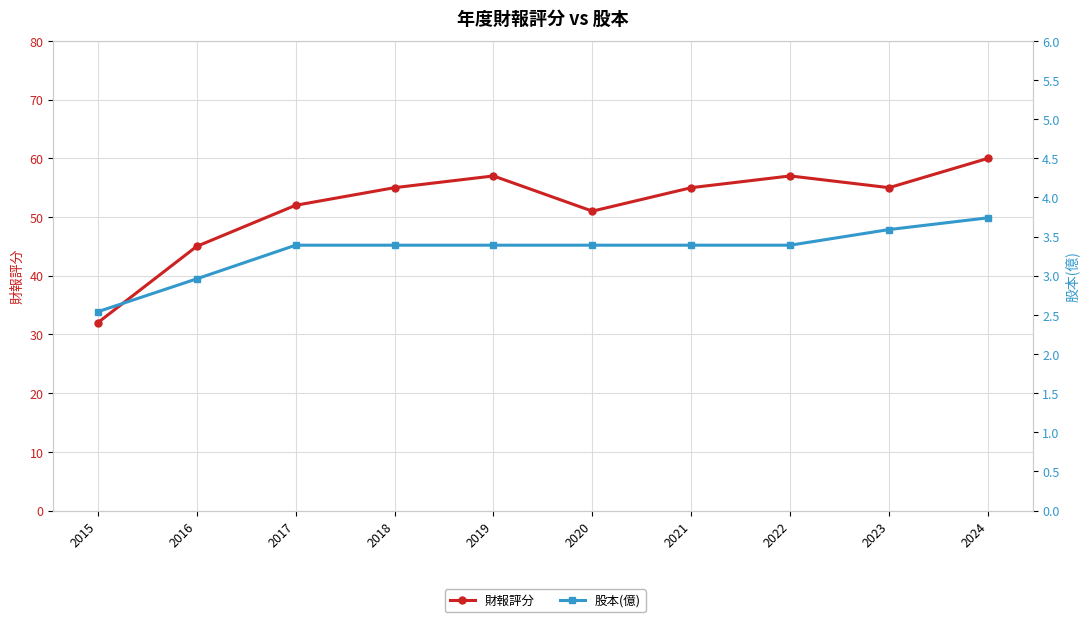

At 2016, list the series in order from smallest to largest.

股本(億), 財報評分